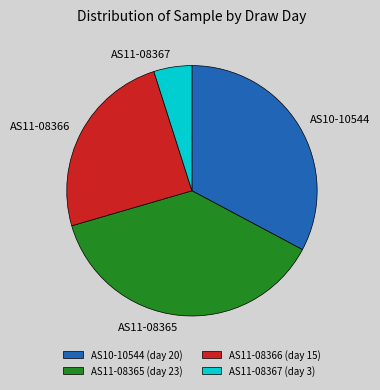

Do AS11-08367 (day 3) and AS11-08366 (day 15) together represent more than half of the pie?

No